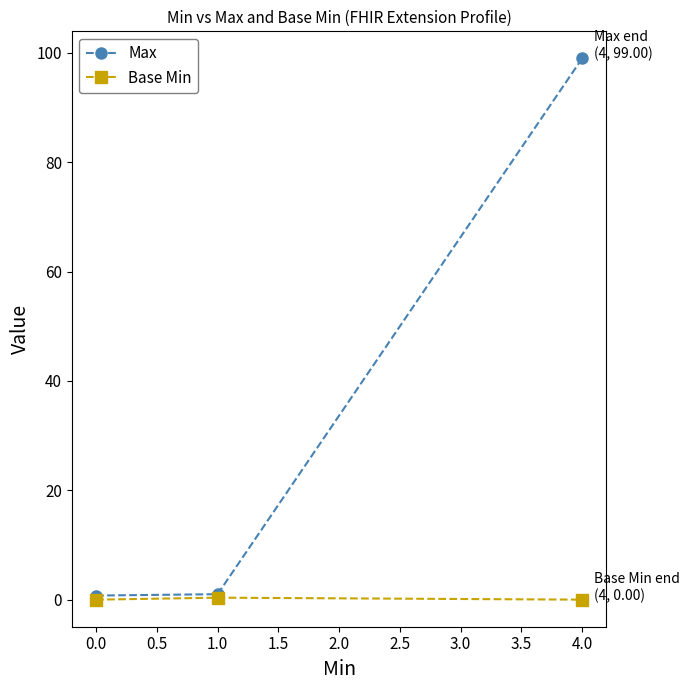

Rank the series by their maximum value, from highest to lowest.

Max, Base Min